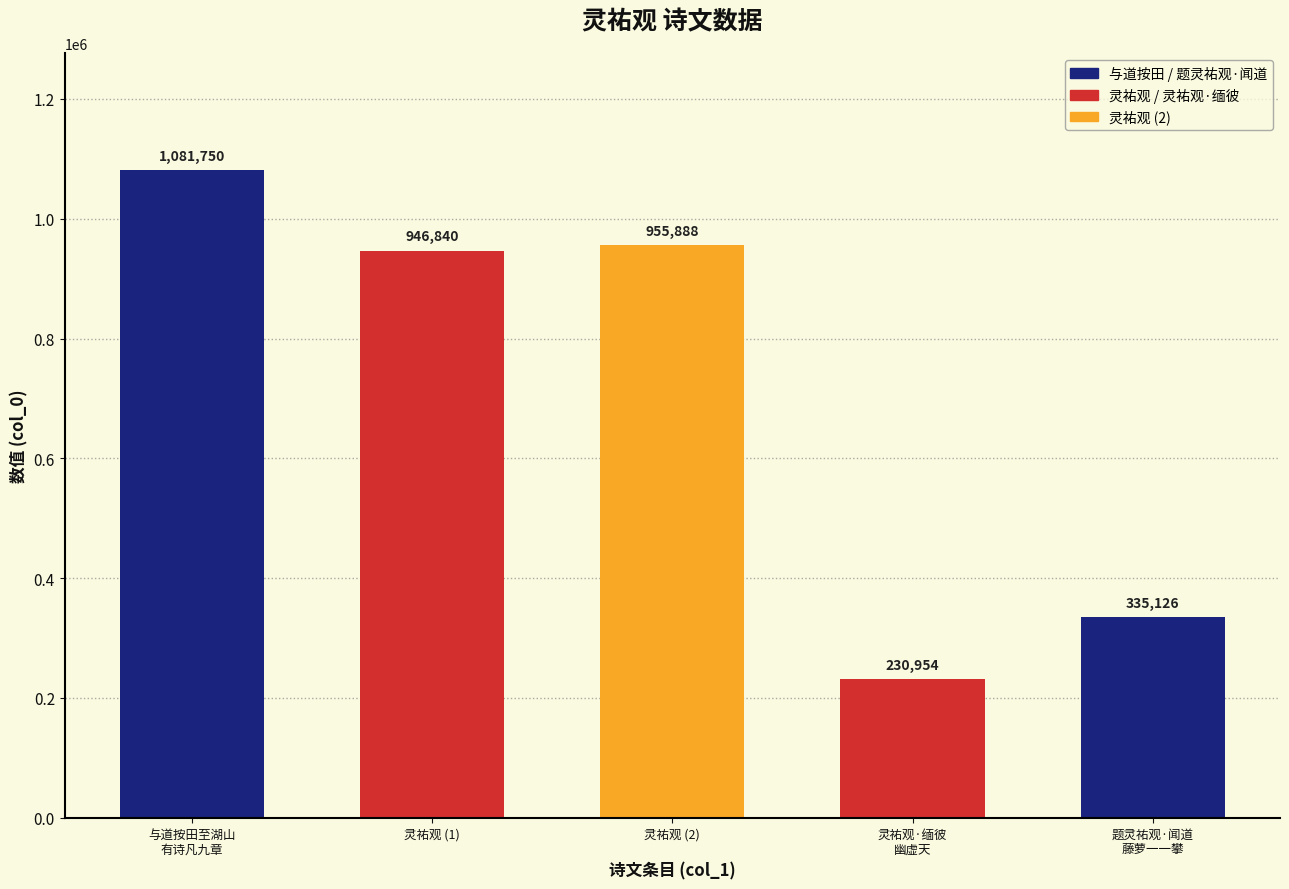

Reading left to right, list all the values displayed in this chart.

与道按田至湖山
有诗凡九章=1081750	灵祐观 (1)=946840	灵祐观 (2)=955888	灵祐观·缅彼
幽虚天=230954	题灵祐观·闻道
藤萝一一攀=335126